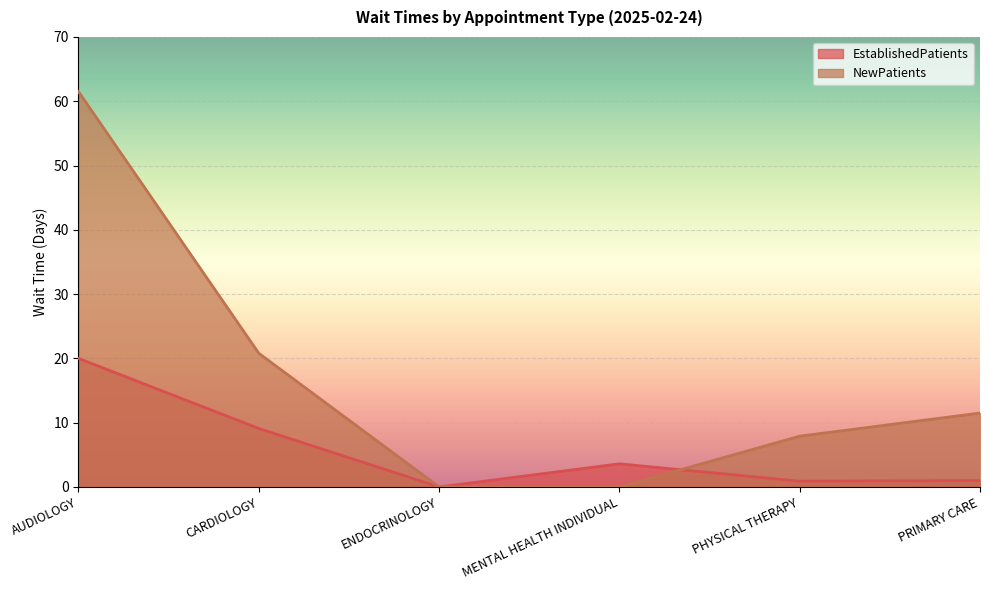

Which series has the widest spread of values?

NewPatients